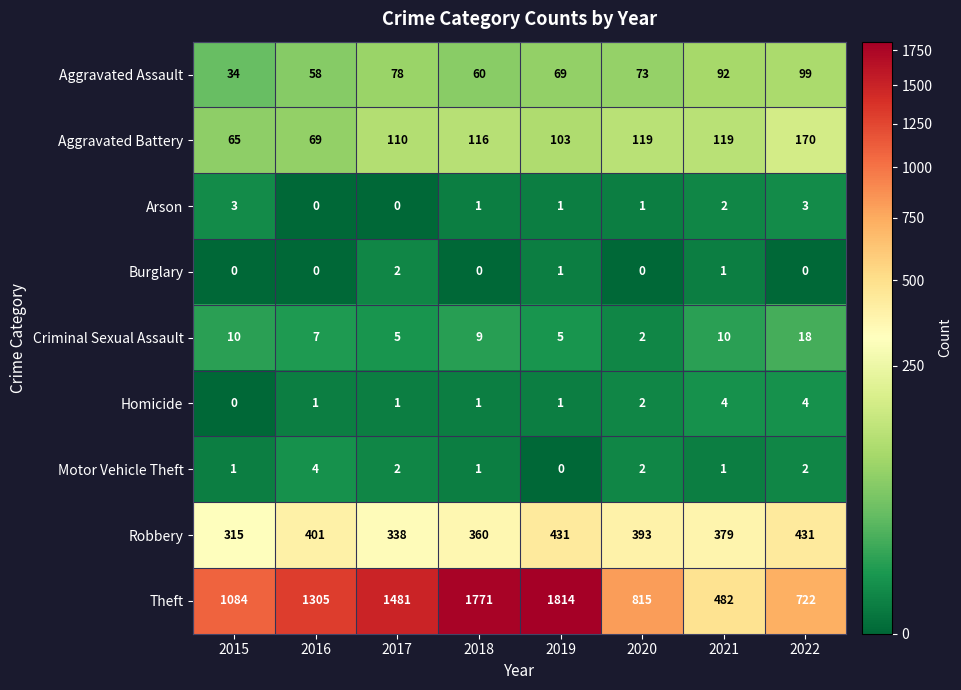

What is the sum of the Motor Vehicle Theft values at 2021 and 2016?

5